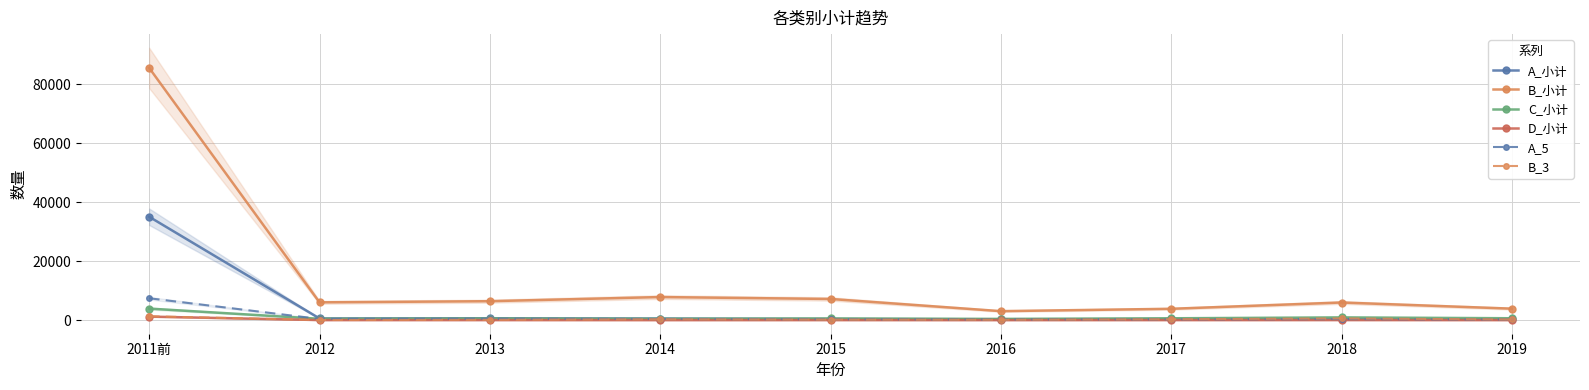

Reading right to left, extract all data points from this chart.

A_小计: 2019=224	2018=413	2017=335	2016=259	2015=377	2014=534	2013=622	2012=565	2011前=35036
B_小计: 2019=3885	2018=5969	2017=3838	2016=3037	2015=7166	2014=7811	2013=6411	2012=6023	2011前=85498
C_小计: 2019=629	2018=923	2017=617	2016=408	2015=558	2014=454	2013=521	2012=447	2011前=3905
D_小计: 2019=7	2018=21	2017=15	2016=2	2015=9	2014=4	2013=12	2012=18	2011前=1193
A_5: 2019=208	2018=353	2017=267	2016=196	2015=262	2014=371	2013=437	2012=404	2011前=7408
B_3: 2019=217	2018=568	2017=291	2016=116	2015=174	2014=291	2013=106	2012=48	2011前=1300